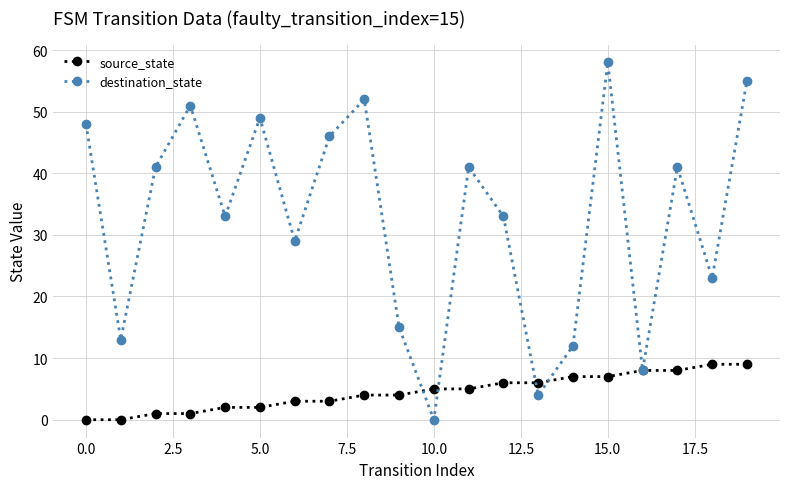

Rank the series by their average value, from lowest to highest.

source_state, destination_state